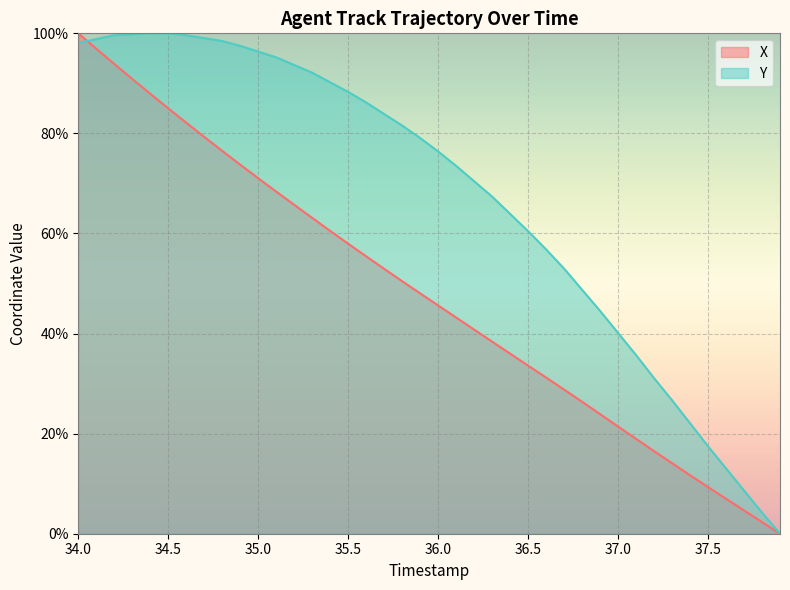

Rank the series by their maximum value, from highest to lowest.

X, Y